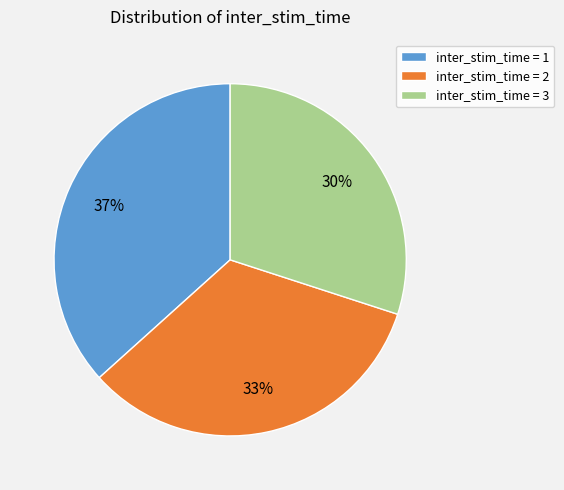

Between inter_stim_time = 3 and inter_stim_time = 1, which is larger?

inter_stim_time = 1